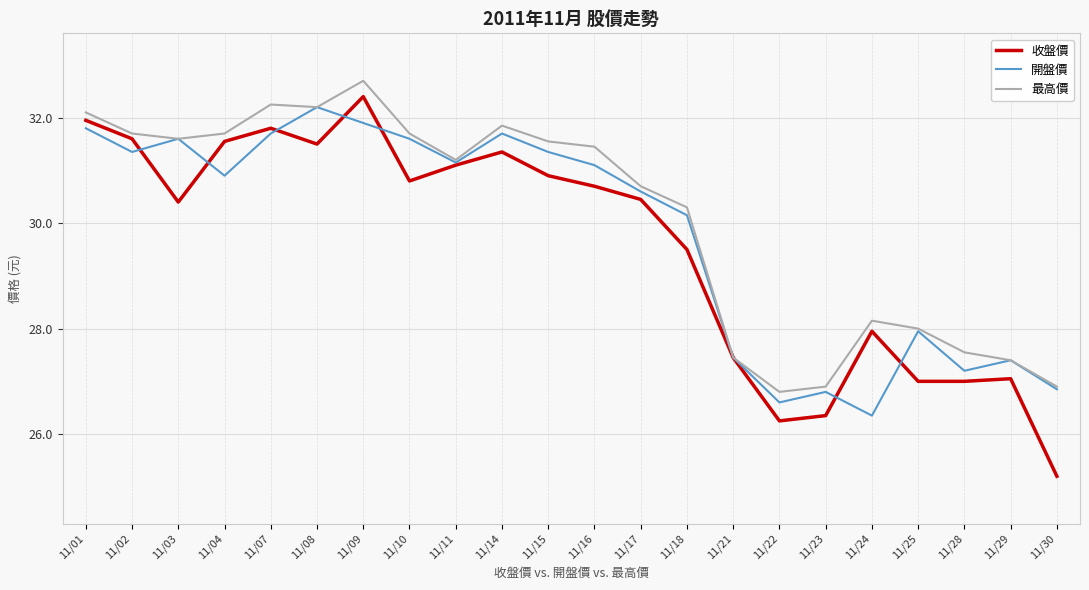

At which category is the sum across all series the highest?

11/09